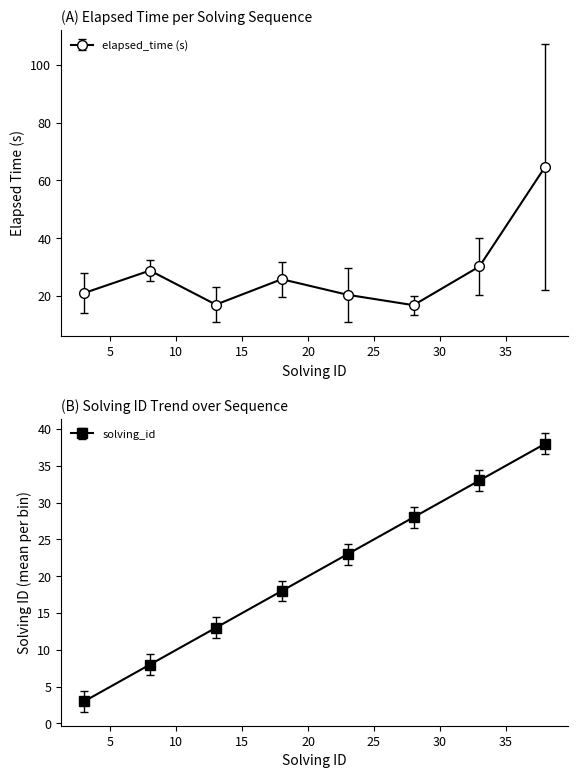

True or false: elapsed_time (s) has more than 1 points higher than both neighbors.

True